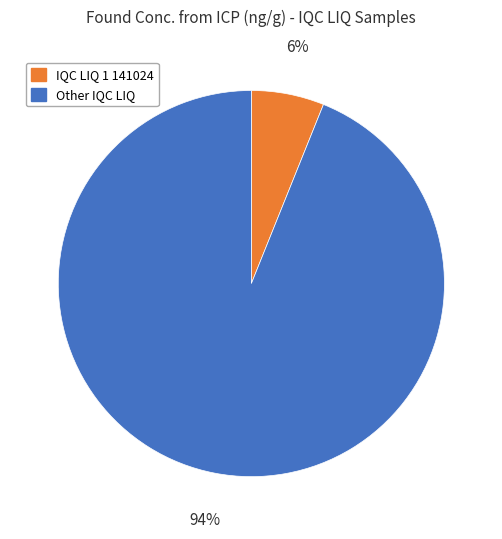

Is there a majority slice in this chart?

Yes